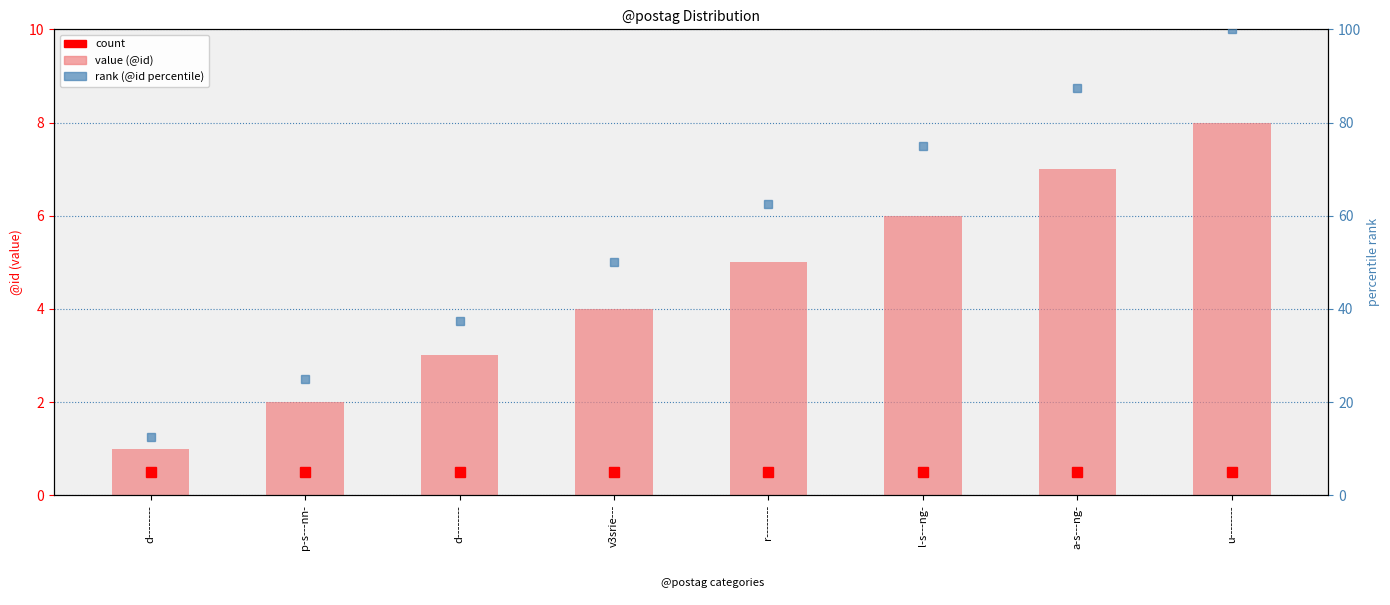

Where is the data nearest to the value 4?

v3srie---